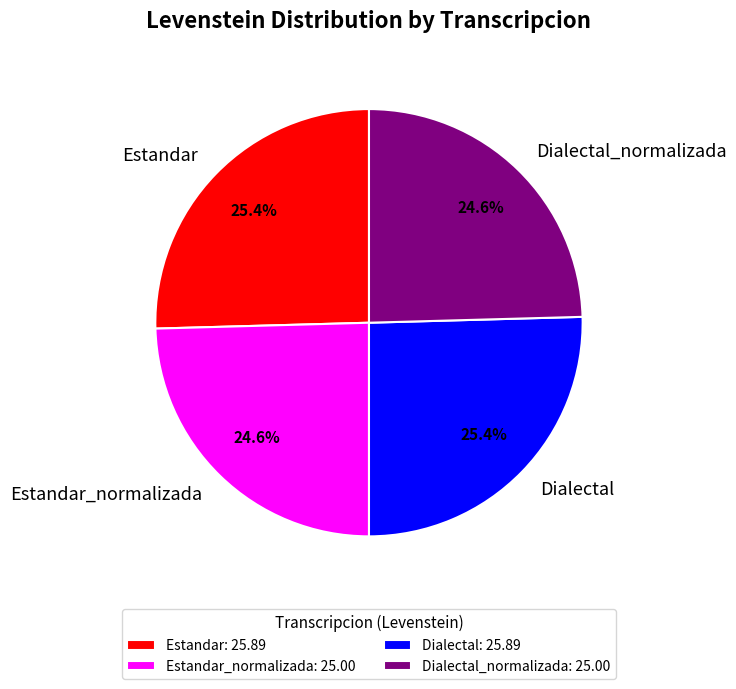

What is the ratio of the value at Estandar to the value at Dialectal?

1.0